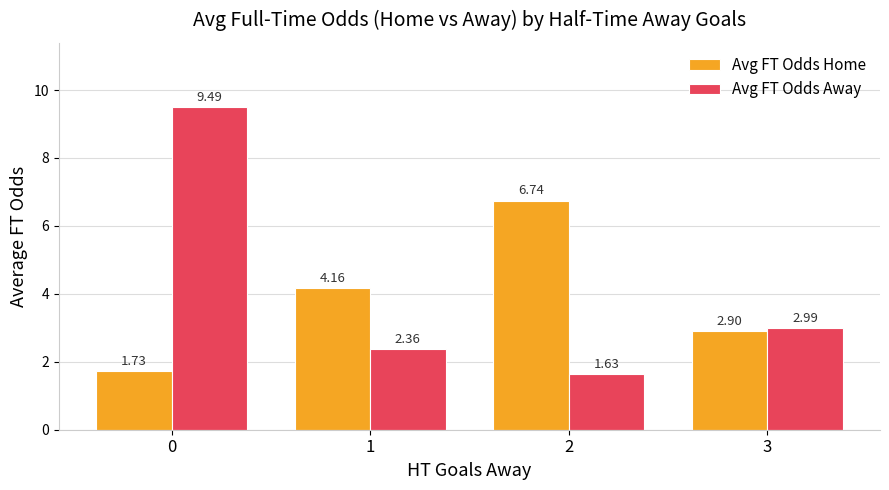

Are the bars grouped side by side (vs. stacked)?

Yes